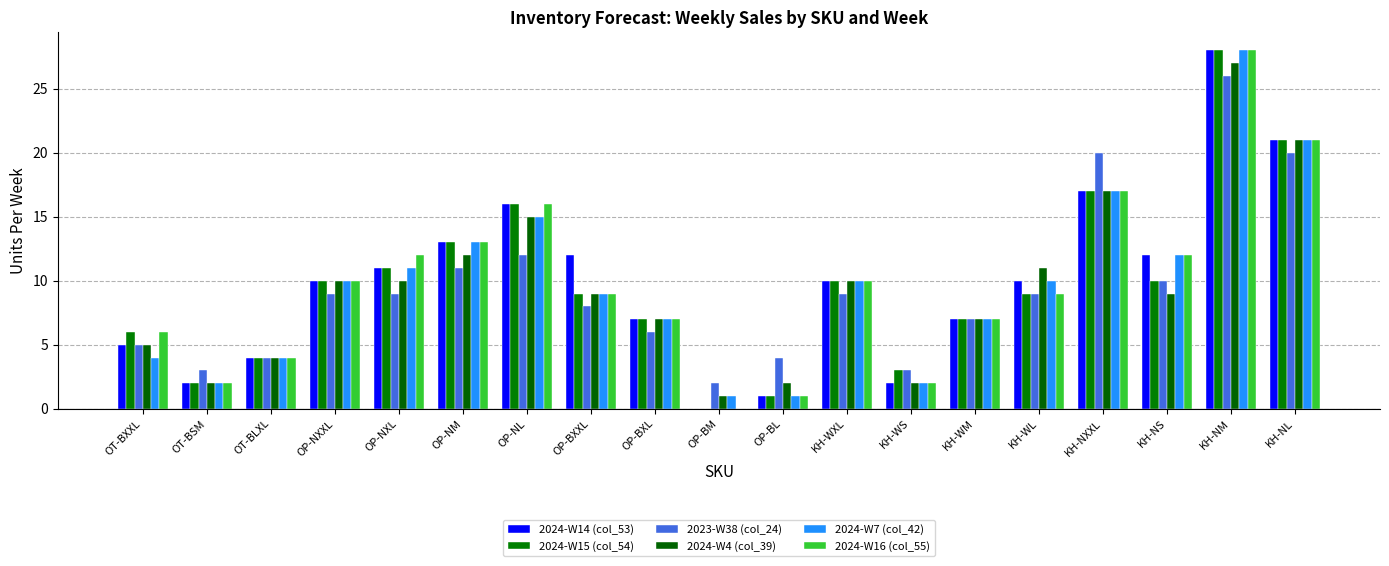

Where is 2024-W7 (col_42) nearest to the value 14?

OP-NM